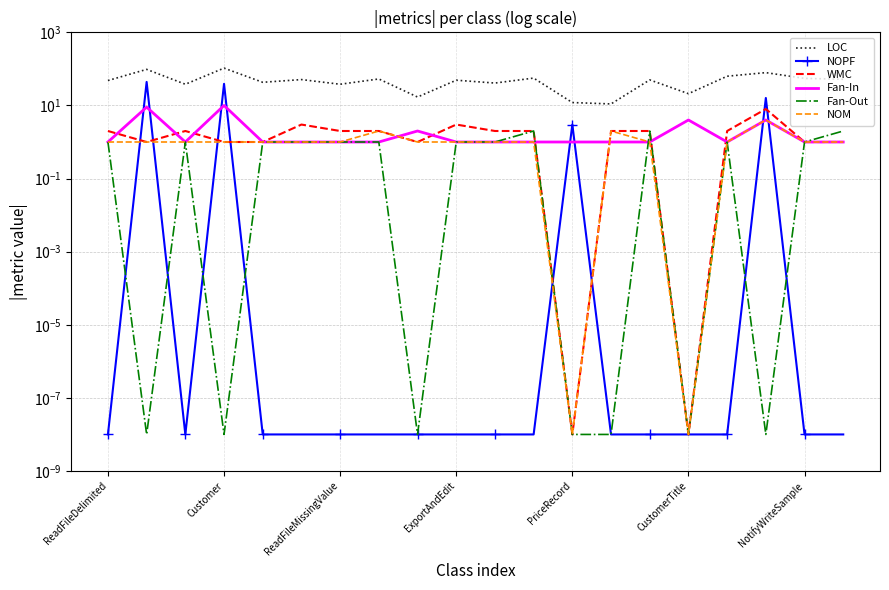

Reading left to right, what are all the values shown in this chart?

LOC: 48.0	97.0	38.0	105.0	43.0	51.0	38.0	53.0	17.0	49.0	41.0	56.0	12.0	11.0	50.0	21.0	63.0	79.0	55.0	52.0
NOPF: 0.0	44.0	0.0	39.0	0.0	0.0	0.0	0.0	0.0	0.0	0.0	0.0	3.0	0.0	0.0	0.0	0.0	16.0	0.0	0.0
WMC: 2.0	1.0	2.0	1.0	1.0	3.0	2.0	2.0	1.0	3.0	2.0	2.0	0.0	2.0	2.0	0.0	2.0	8.0	1.0	1.0
Fan-In: 1.0	9.0	1.0	10.0	1.0	1.0	1.0	1.0	2.0	1.0	1.0	1.0	1.0	1.0	1.0	4.0	1.0	4.0	1.0	1.0
Fan-Out: 1.0	0.0	1.0	0.0	1.0	1.0	1.0	1.0	0.0	1.0	1.0	2.0	0.0	0.0	2.0	0.0	1.0	0.0	1.0	2.0
NOM: 1.0	1.0	1.0	1.0	1.0	1.0	1.0	2.0	1.0	1.0	1.0	1.0	0.0	2.0	1.0	0.0	1.0	4.0	1.0	1.0